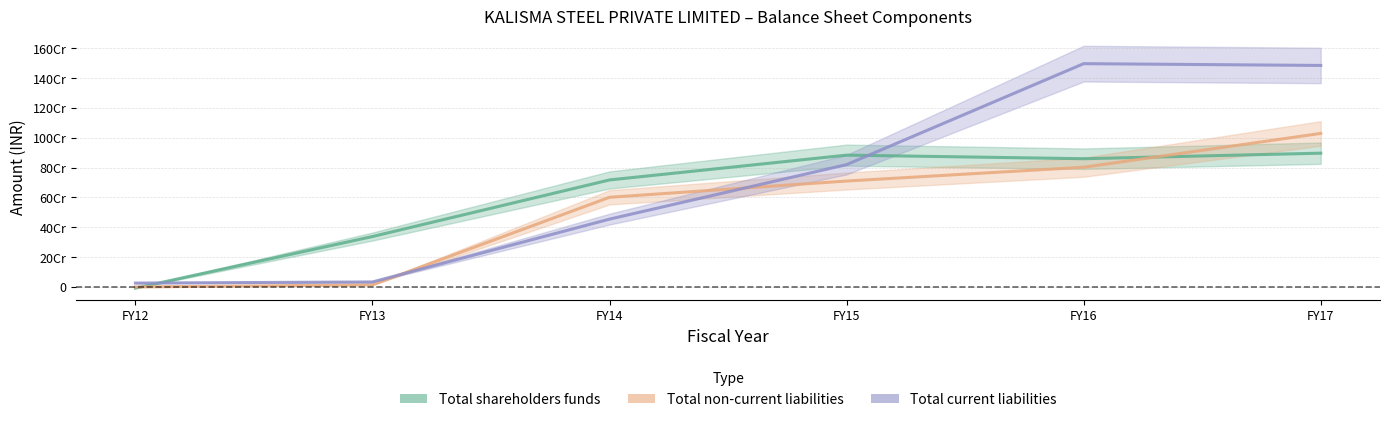

Reading right to left, extract all data points from this chart.

Total shareholders funds: FY17=897162461	FY16=859949445	FY15=883991865	FY14=717705683	FY13=338210284	FY12=-7664530
Total non-current liabilities: FY17=1029600894	FY16=802926689	FY15=710334185	FY14=601384185	FY13=14375312	FY12=0
Total current liabilities: FY17=1485372279	FY16=1497341546	FY15=820397969	FY14=454976045	FY13=33668182	FY12=26153273